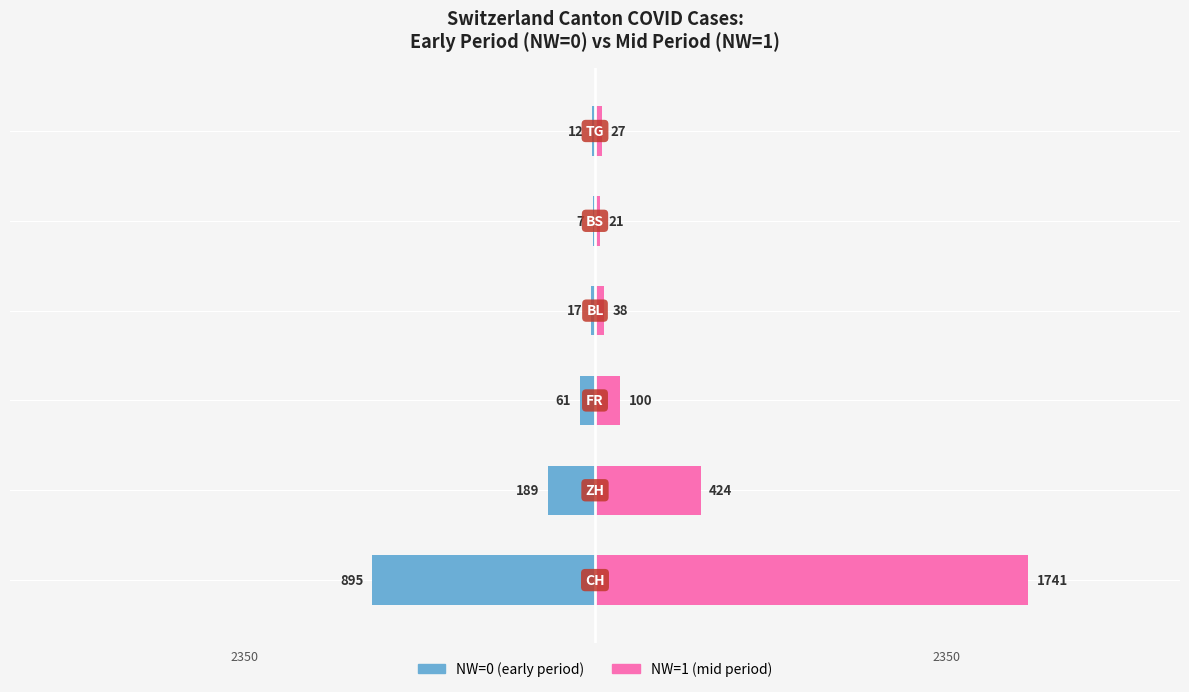

What is the difference between the maximum and minimum values in the NW=0 (early period) series?

888